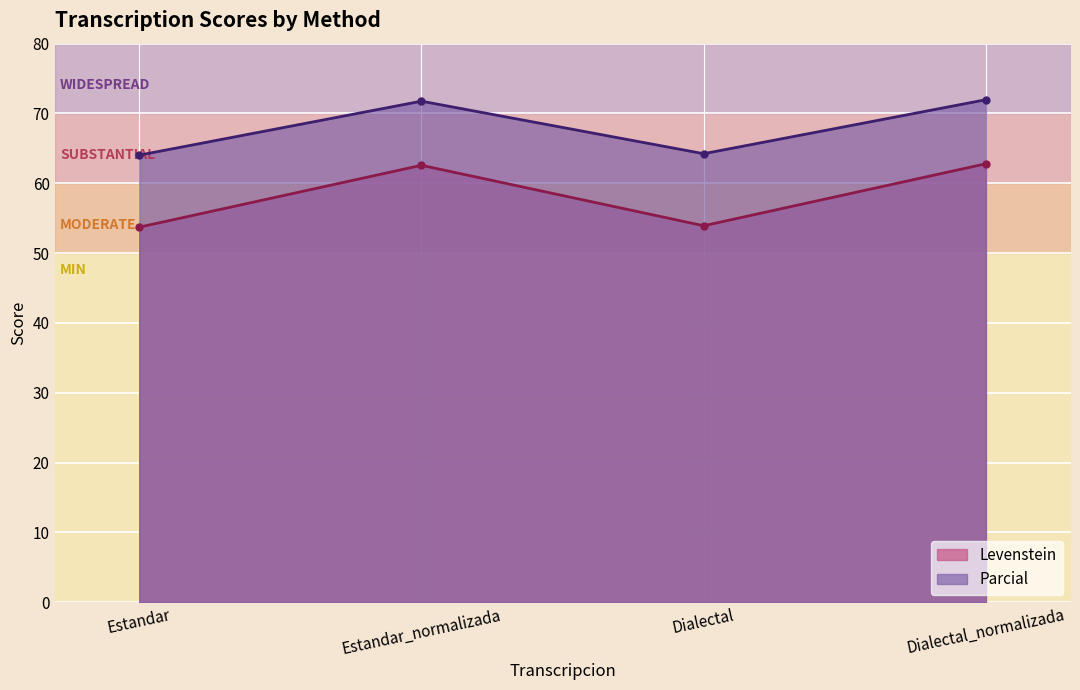

At how many categories does at least one series exceed 66?

2